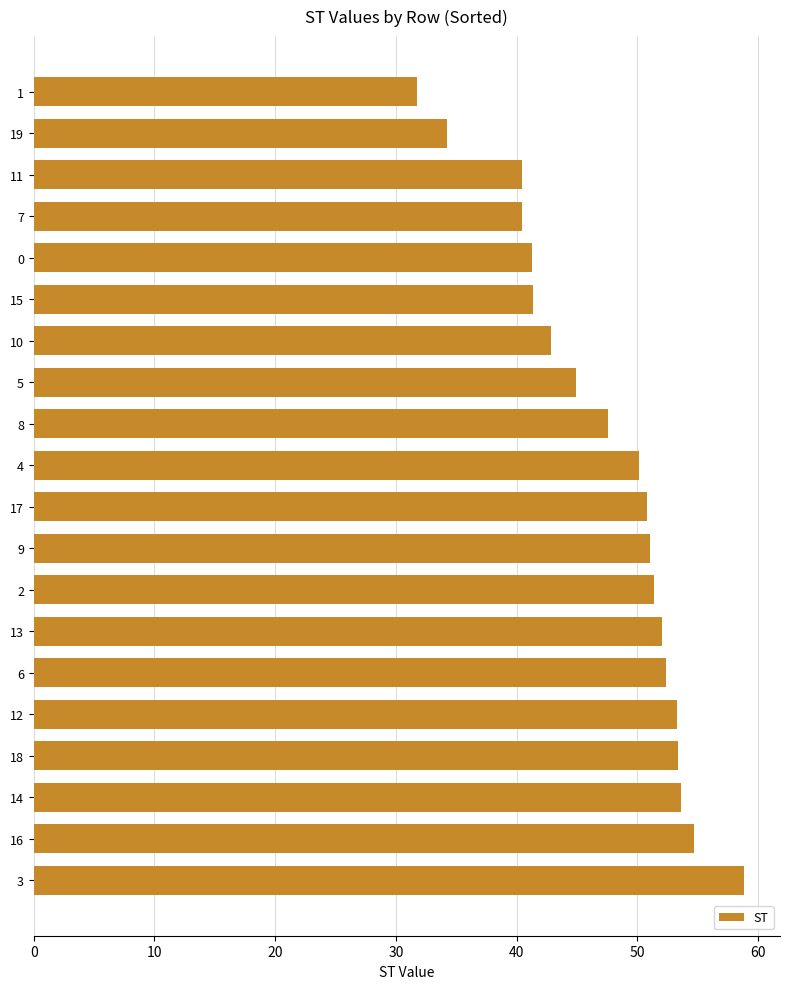

Between 1 and 15, which is larger?

15